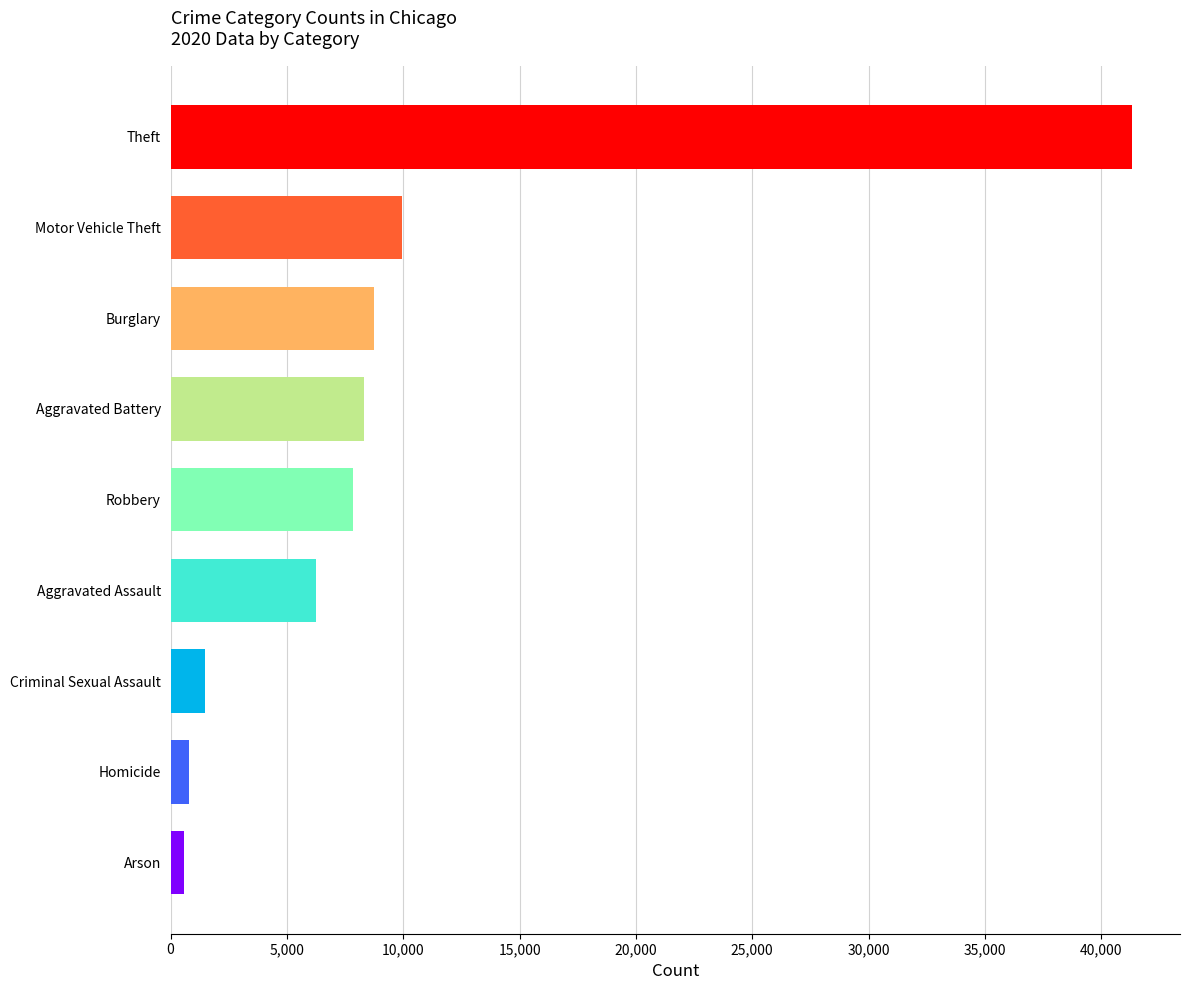

True or false: the data shows 8757 at Burglary.

True